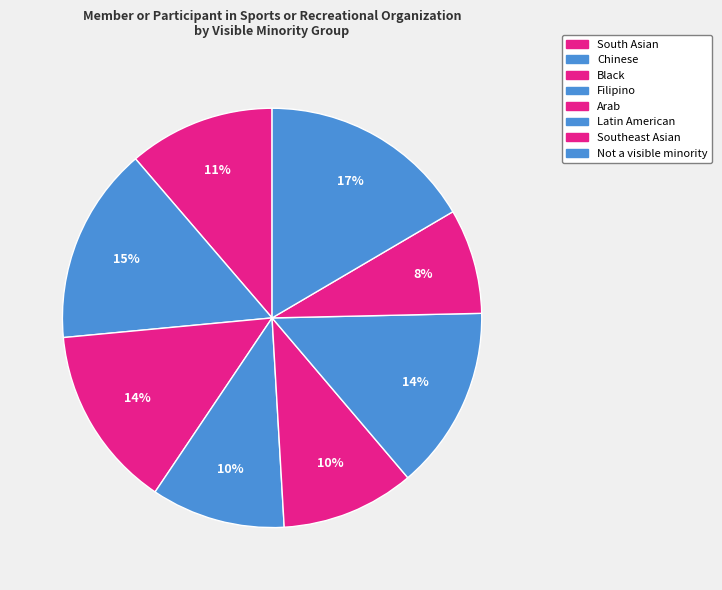

To the nearest percent, what is the difference between the Southeast Asian and Chinese slice percentages?

7%